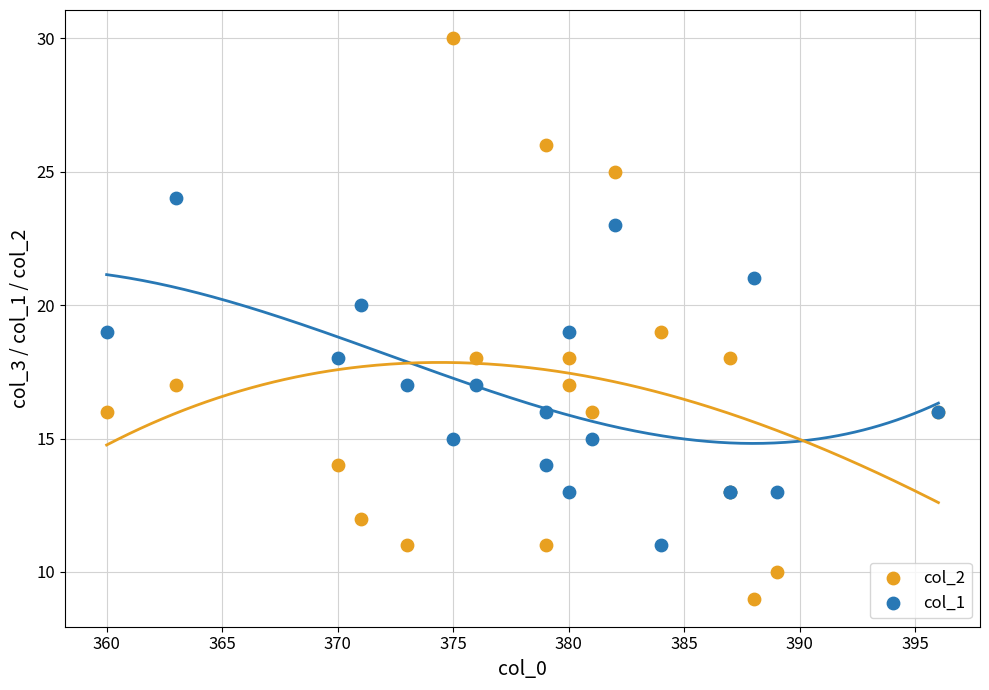

Which series has the widest spread of Y values?

col_2